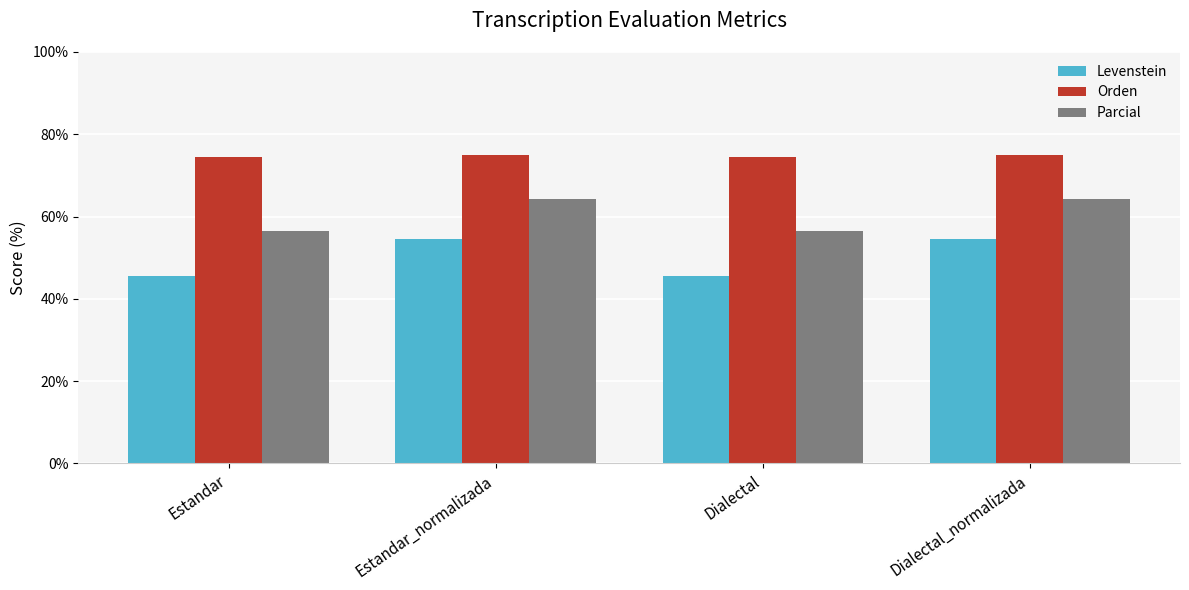

What is the average value of the Orden series?

74.8